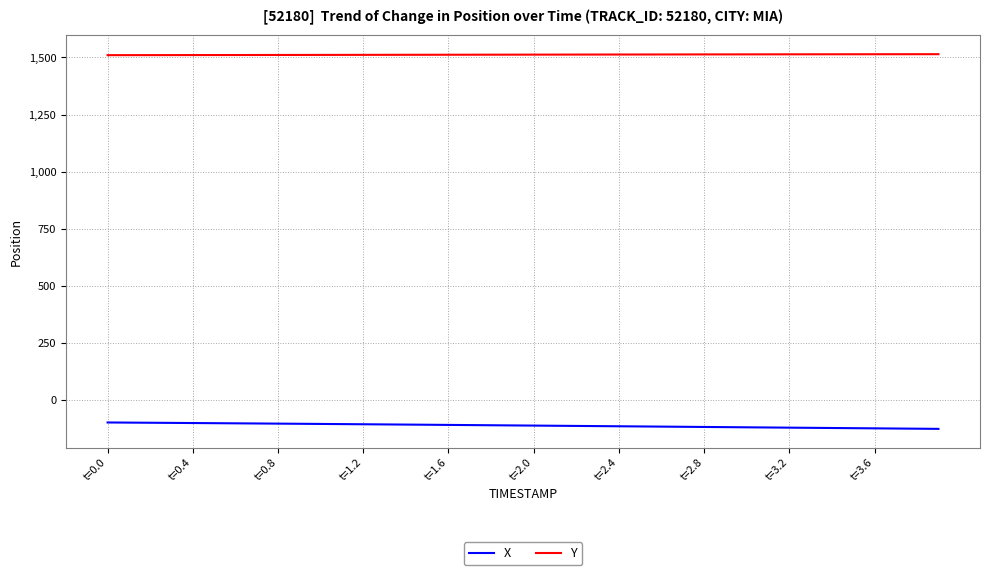

What is the highest value of the X series?

-96.7